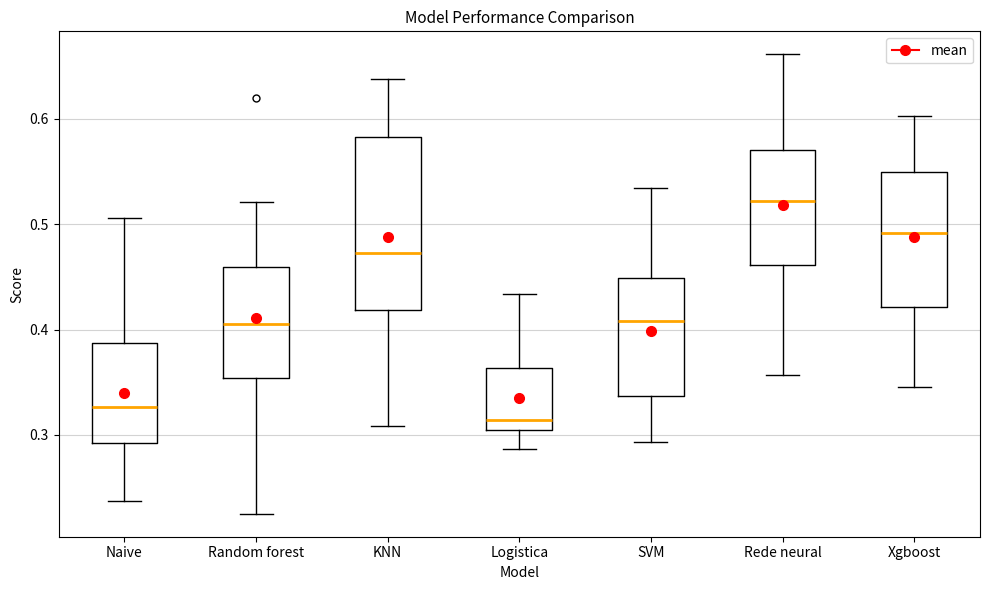

Which box is the tallest, from its lower edge to its upper edge?

KNN